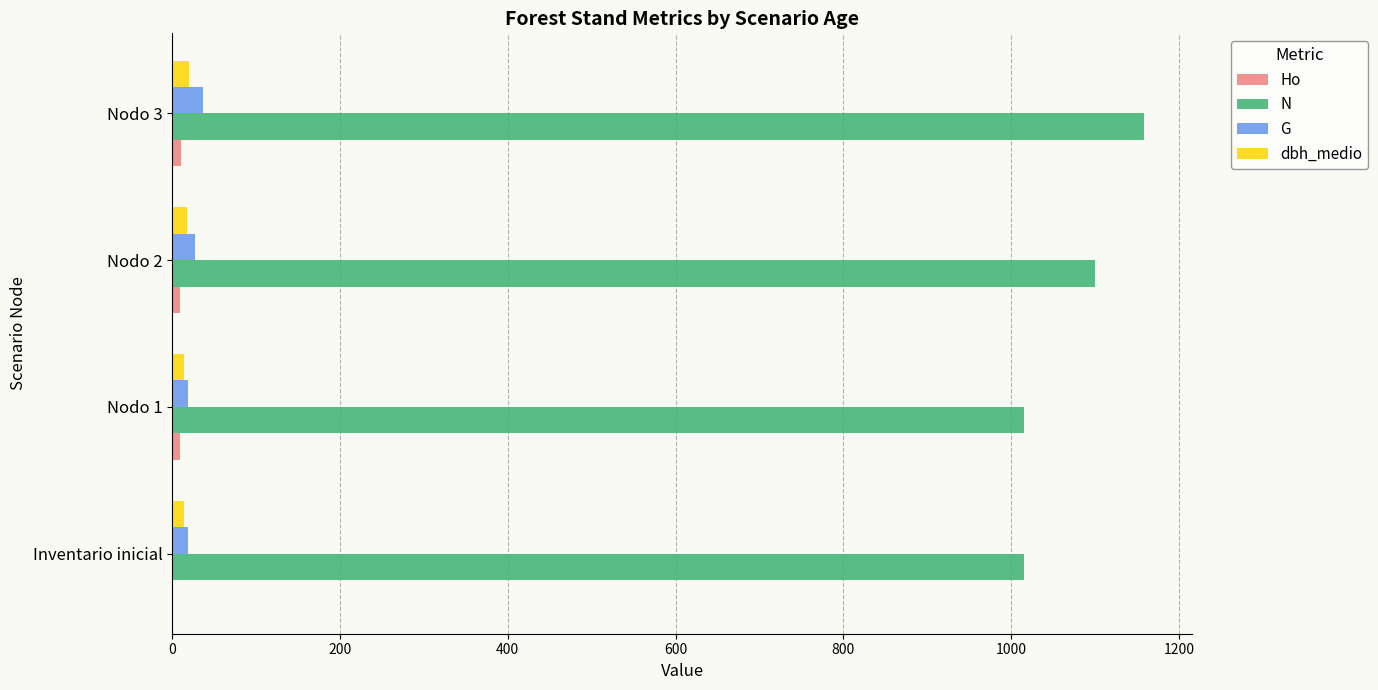

Which series has the largest total across all categories?

N